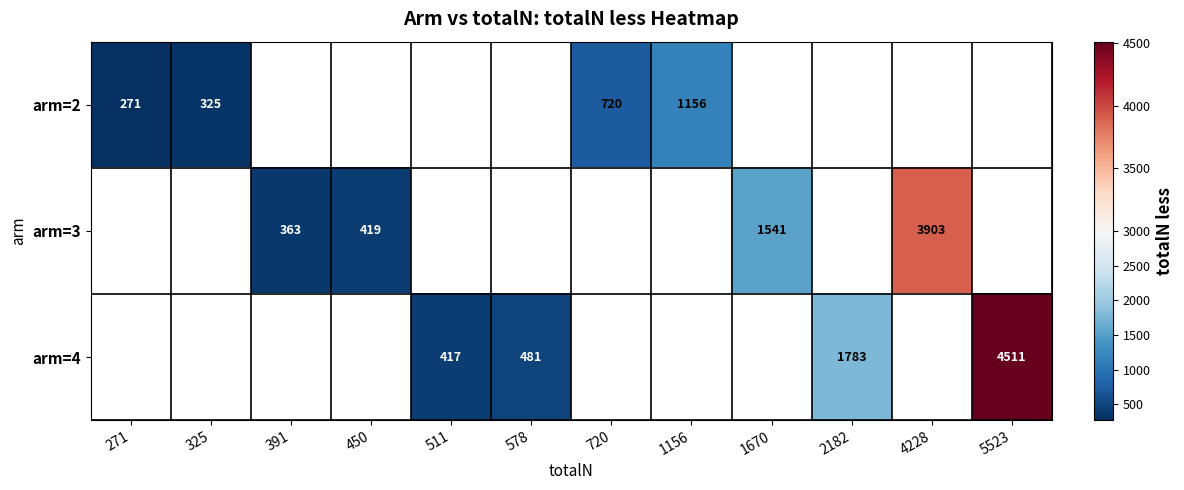

The value of arm=3 at 1670 is 1541. True or false?

True